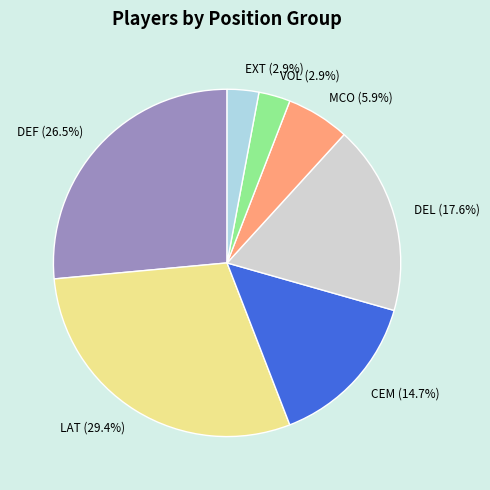

What is the largest slice in the pie chart?

LAT